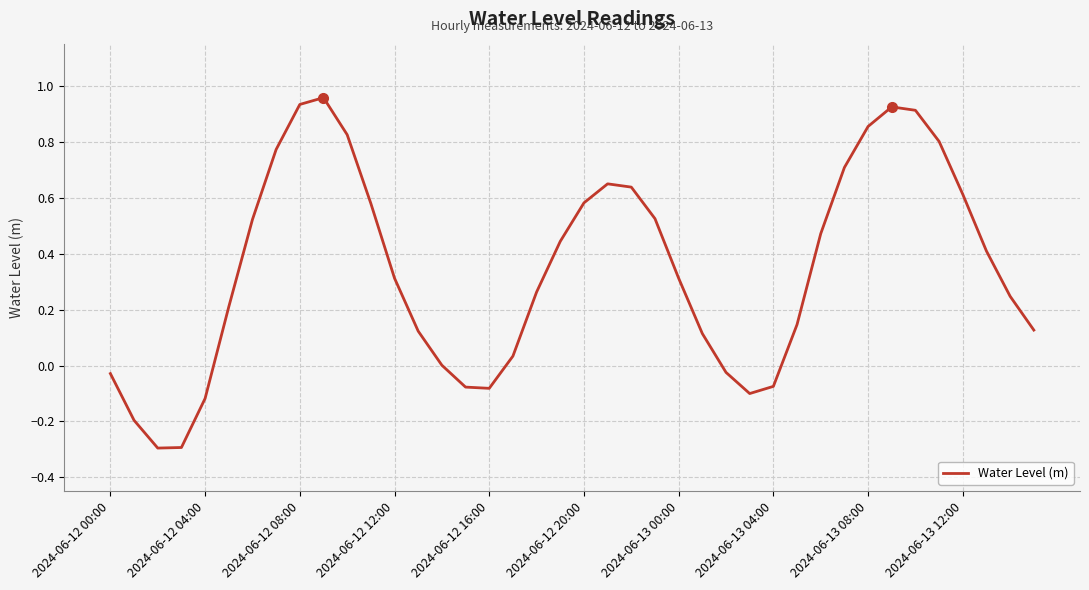

Does the chart display data point markers on the line(s)?

No